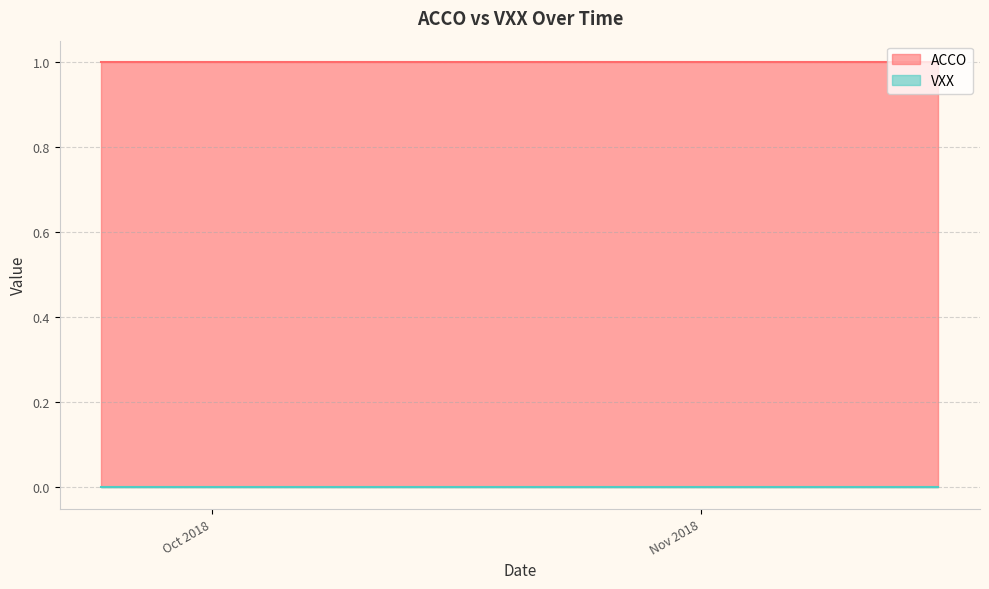

Reading right to left, extract all data points from this chart.

ACCO: 1	1	1	1	1	1	1	1	1	1	1	1	1	1	1	1	1	1	1	1	1	1	1	1	1	1	1	1	1	1	1	1	1	1	1	1	1	1	1	1
VXX: 0	0	0	0	0	0	0	0	0	0	0	0	0	0	0	0	0	0	0	0	0	0	0	0	0	0	0	0	0	0	0	0	0	0	0	0	0	0	0	0